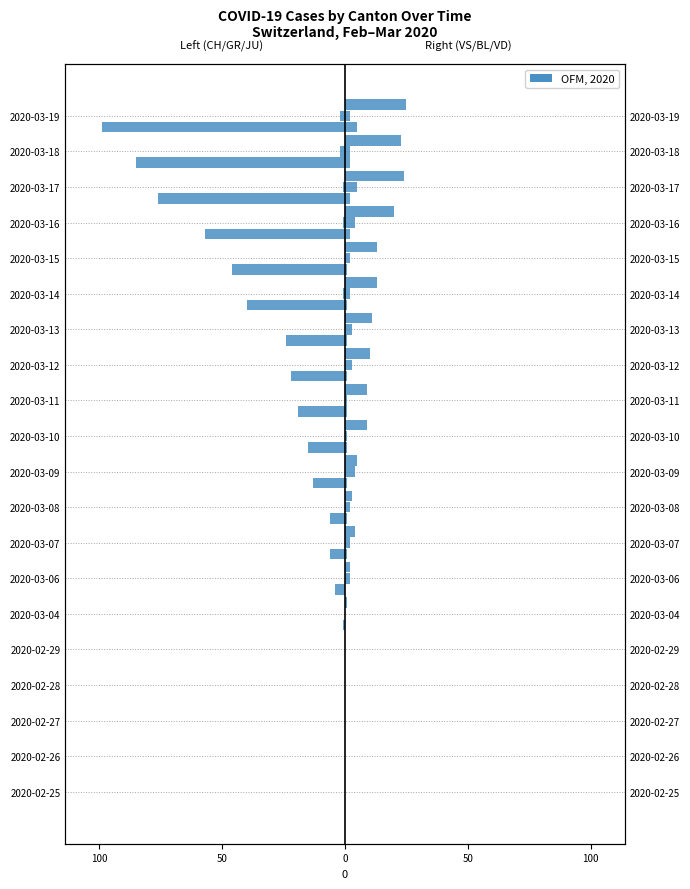

How many bars are there in total?

120